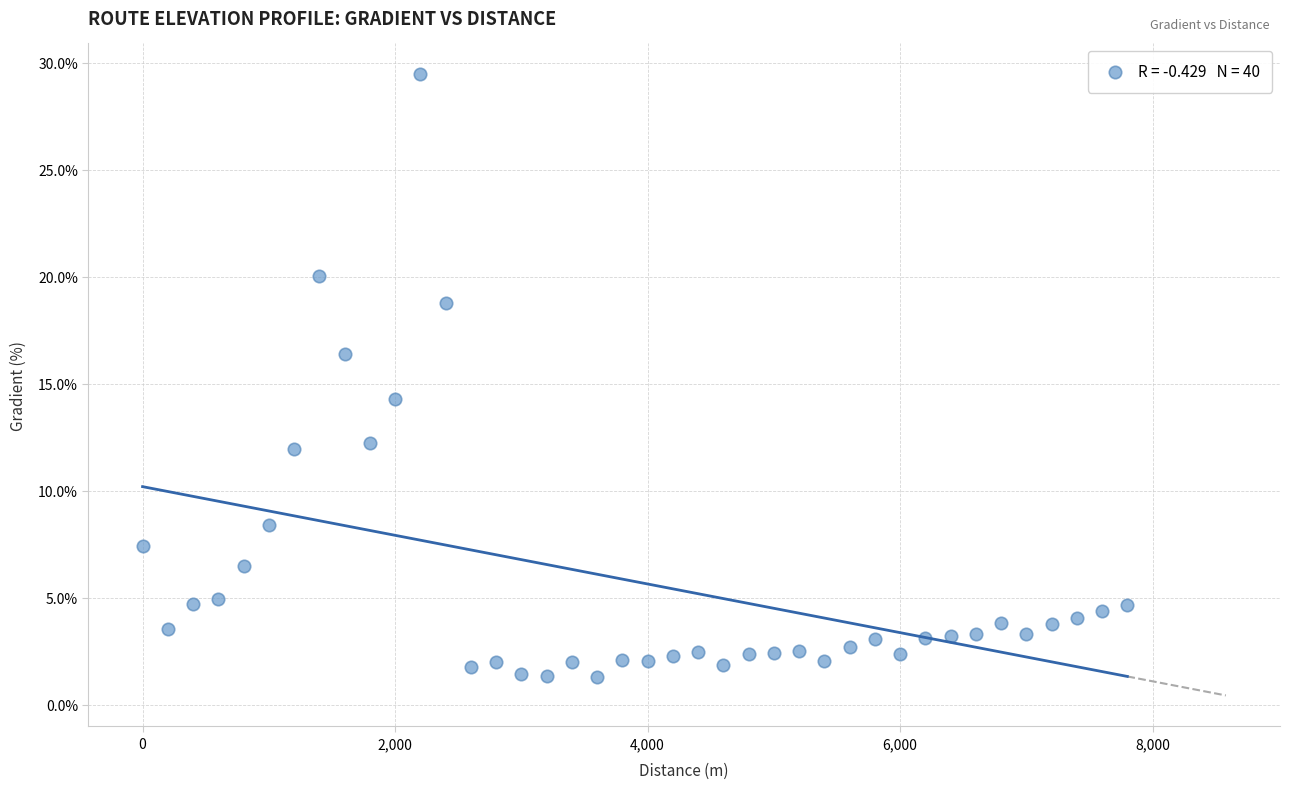

What is the range of X values (max minus min)?

7800.0